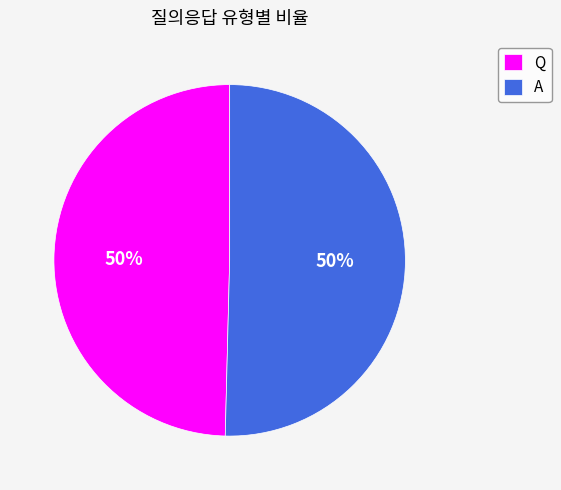

To the nearest percent, what is the average slice percentage?

50%